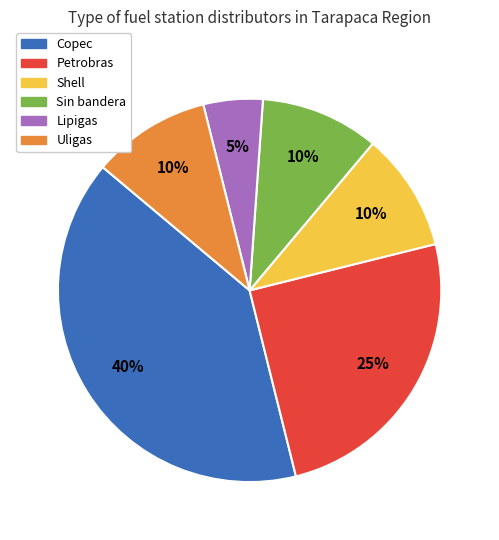

Which slice is the largest?

Copec